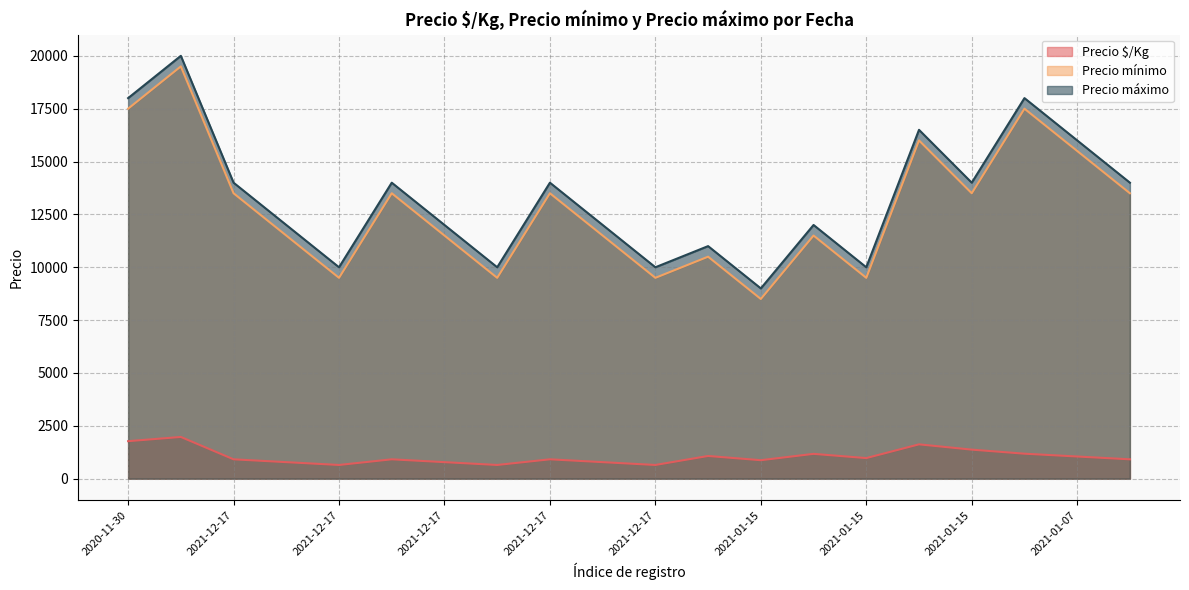

What are all the series names shown in the legend?

Precio $/Kg, Precio mínimo, Precio máximo